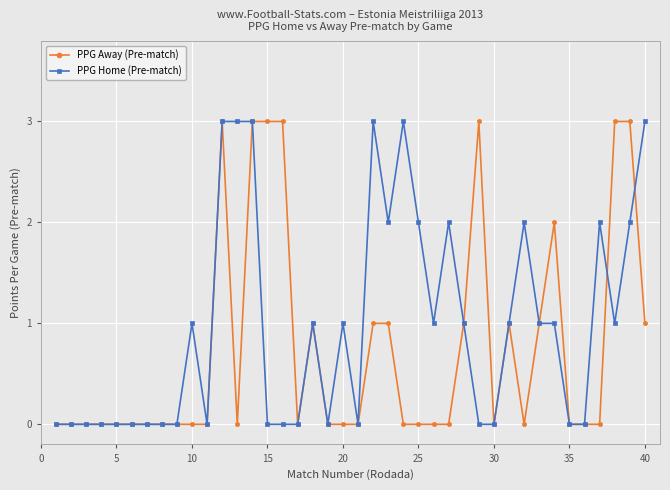

List the series in order of their overall mean, highest first.

PPG Home (Pre-match), PPG Away (Pre-match)